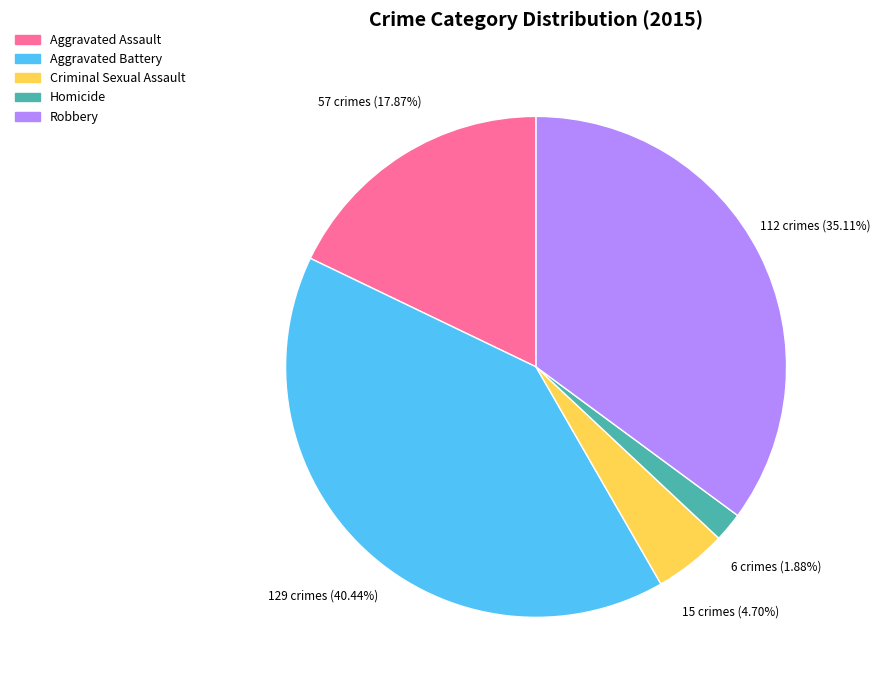

What portion of the pie excludes Robbery?

64.9%